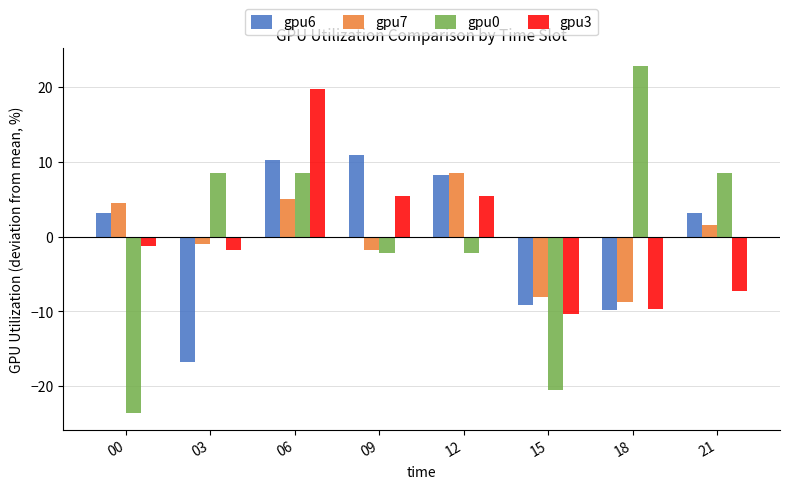

Reading right to left, transcribe all the data shown in this chart.

gpu6: 3.2	-9.8	-9.1	8.2	10.9	10.2	-16.8	3.2
gpu7: 1.5	-8.8	-8.1	8.5	-1.8	5.0	-1.0	4.5
gpu0: 8.5	22.8	-20.5	-2.2	-2.2	8.5	8.5	-23.5
gpu3: -7.3	-9.6	-10.3	5.4	5.4	19.7	-1.8	-1.3